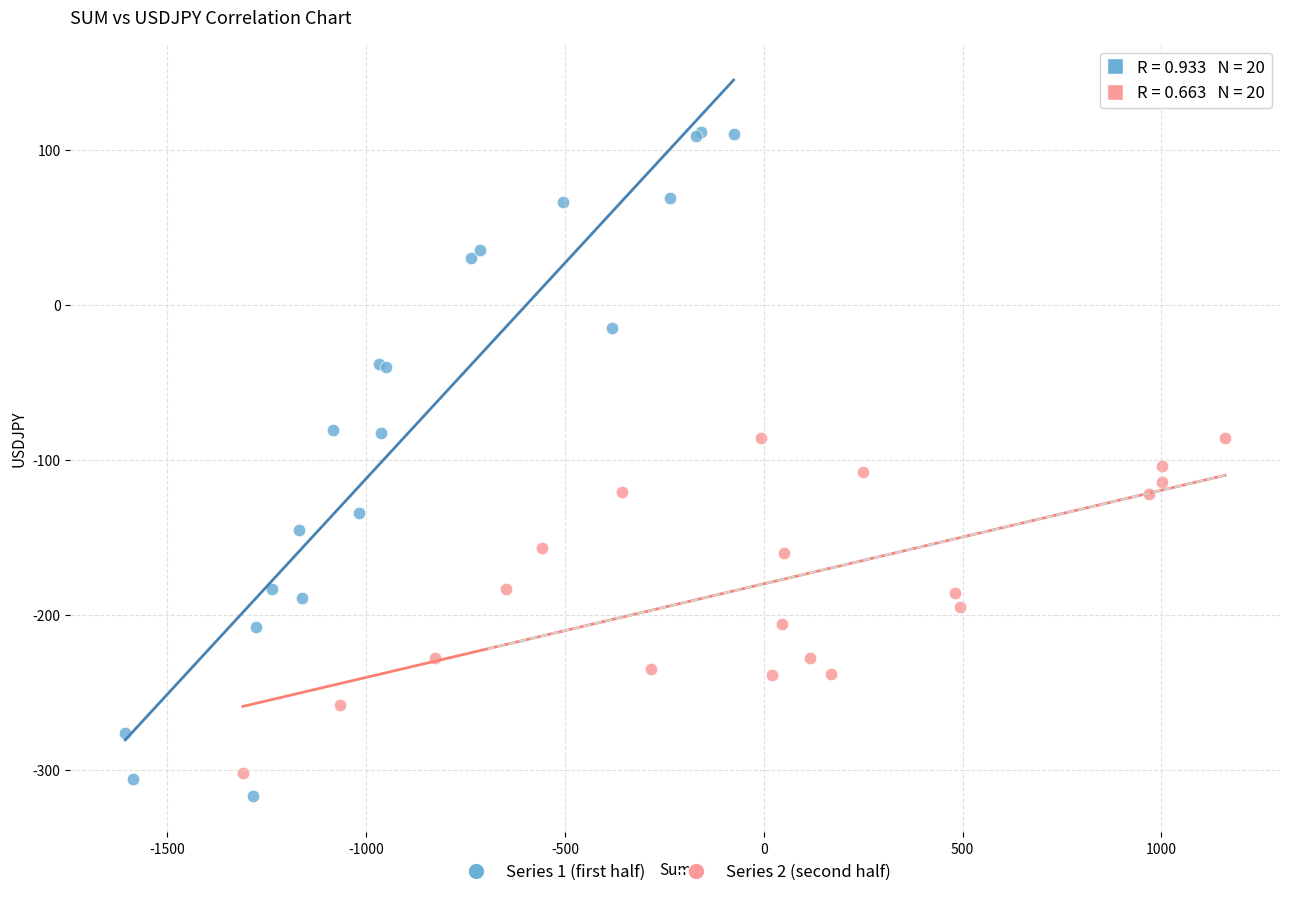

What are all the series names shown in the legend?

Series 1 (first half), Series 2 (second half)